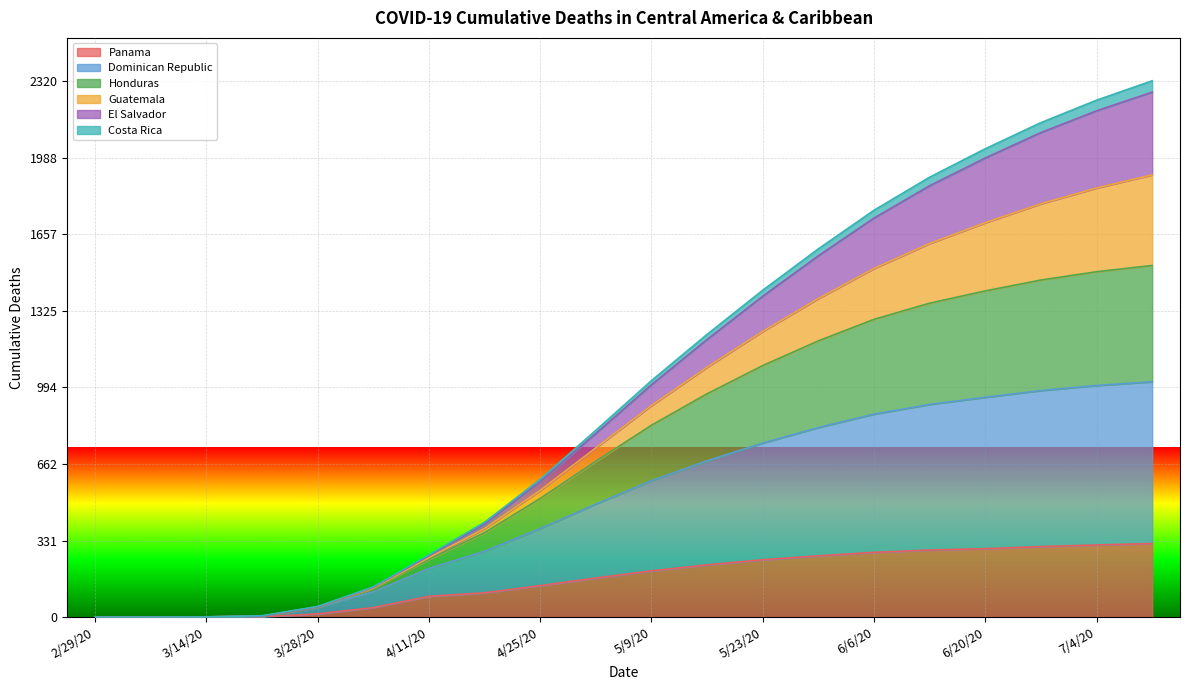

How many values in the El Salvador series are below 1023?

10